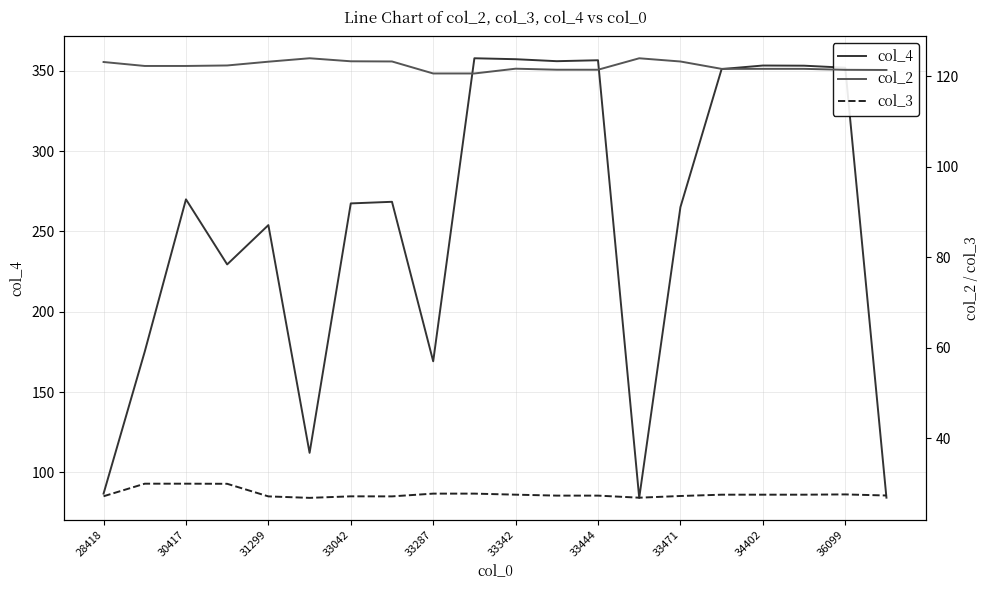

The col_4 series shows 357.3 at 33342. True or false?

True